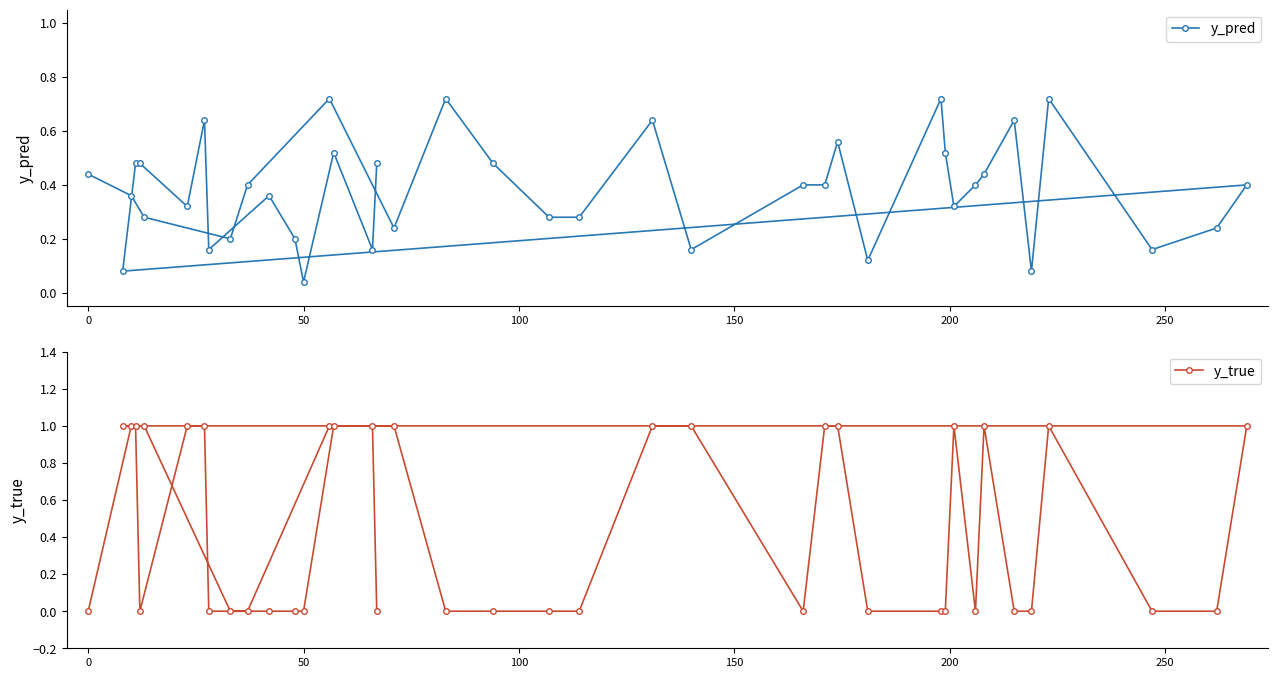

List the series in order of their peak value, lowest first.

y_pred, y_true